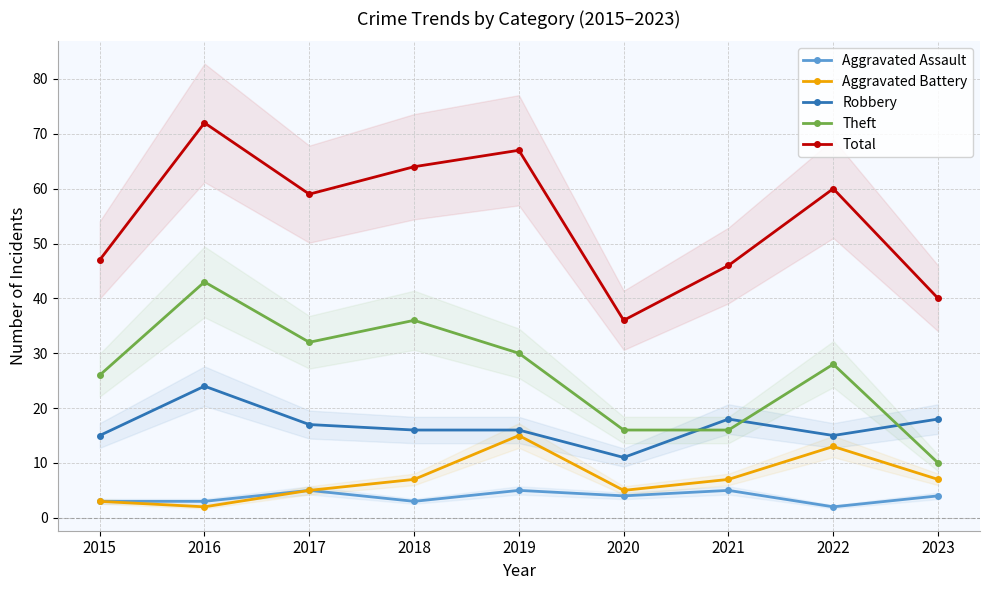

Which label corresponds to the smallest value in the chart?

2022